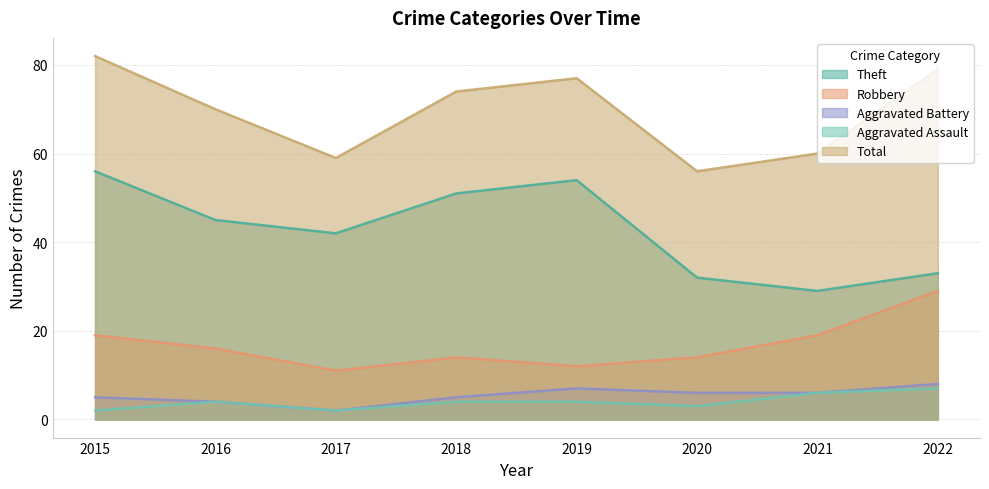

How many lines are shown in the chart?

5